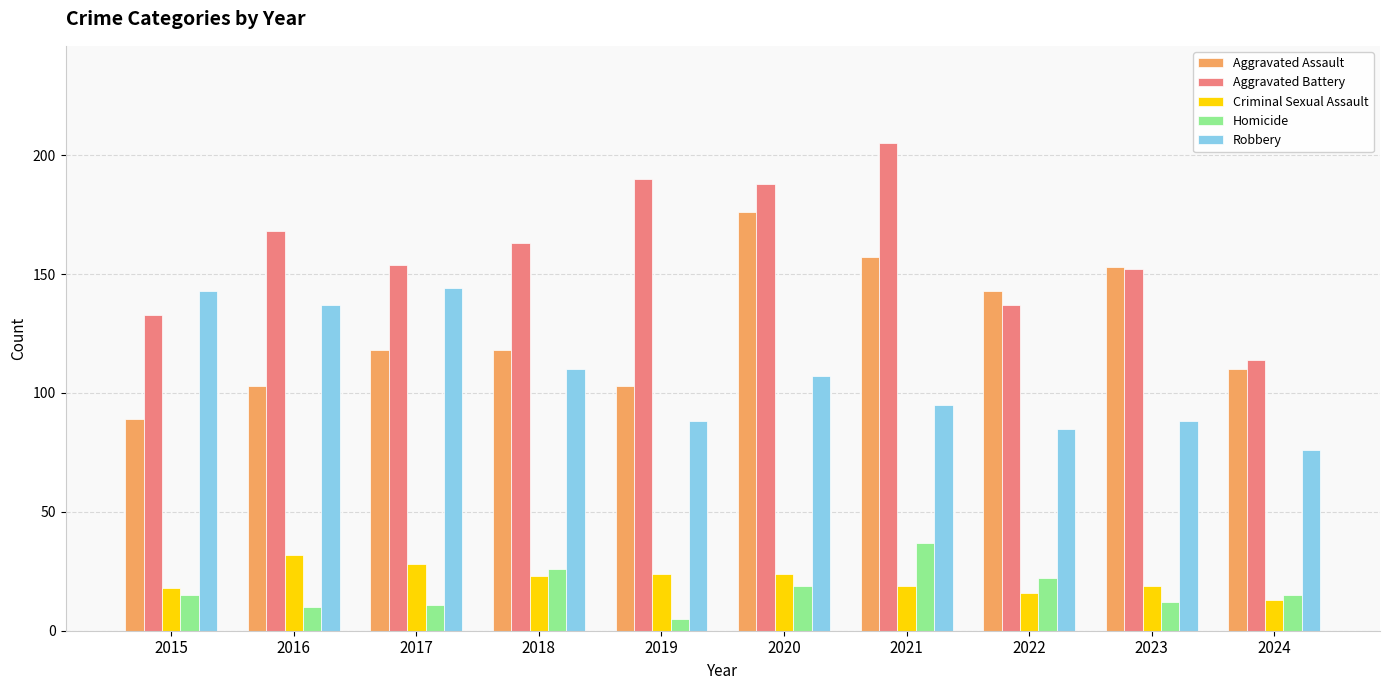

What is the difference between the highest and lowest values at 2018?

140